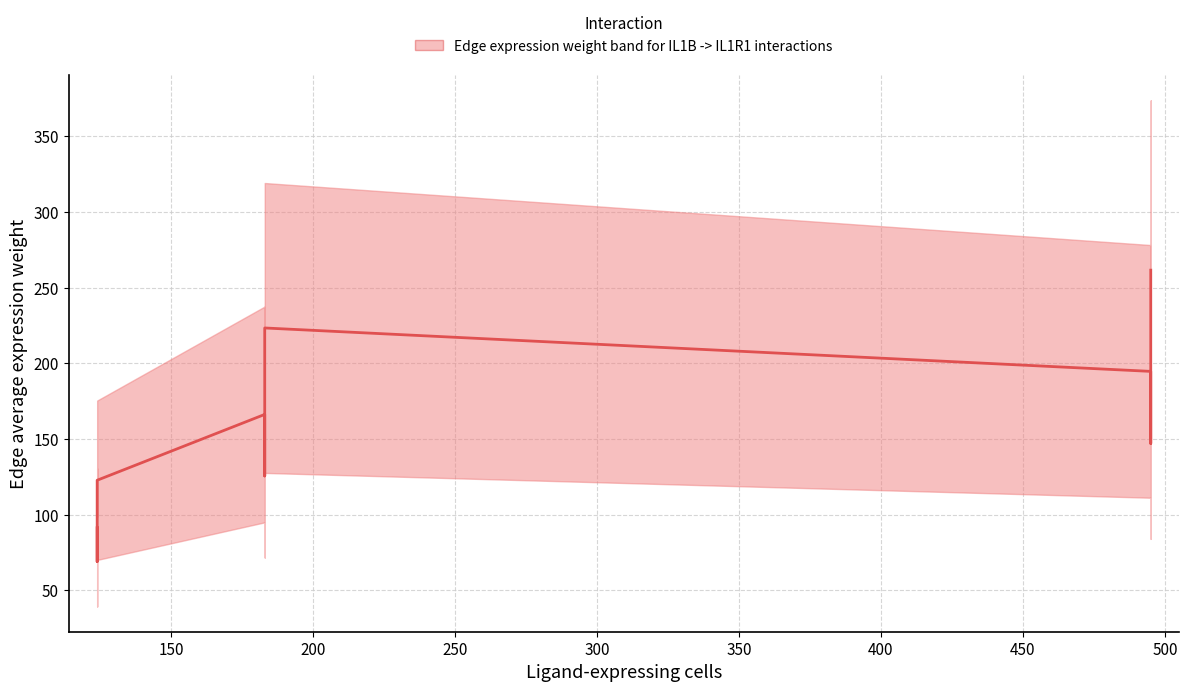

True or false: the data shows 339.2 at 200.

False